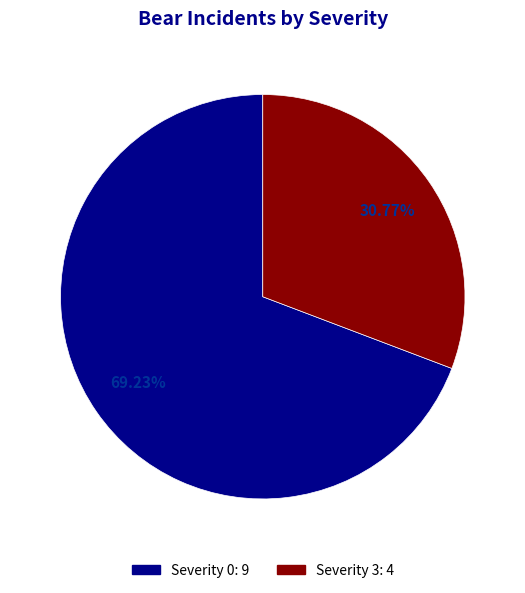

Which slice is the largest?

Severity 0